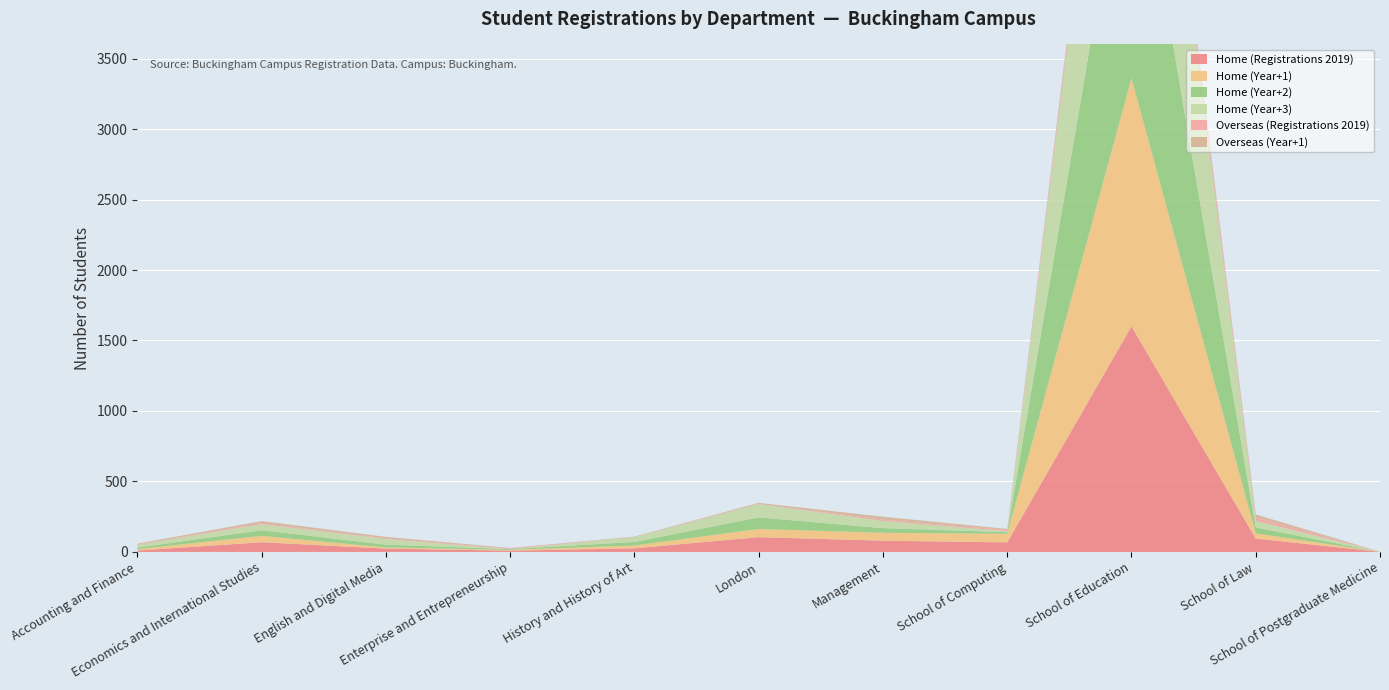

Reading left to right, what are all the values shown in this chart?

Home (Registrations 2019): 10	69	24	9	26	105	80	68	1600	95	1
Home (Year+1): 11	45	8	6	20	58	56	61	1761	37	0
Home (Year+2): 10	40	20	5	25	82	33	11	1956	42	0
Home (Year+3): 20	43	40	0	34	94	51	8	1936	47	1
Overseas (Registrations 2019): 2	8	5	4	1	2	9	8	68	23	0
Overseas (Year+1): 6	14	10	4	3	7	21	7	58	22	0